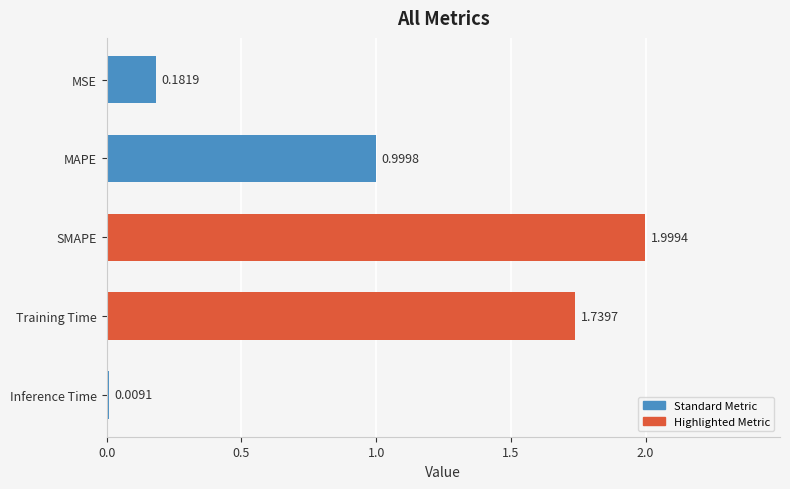

Rank the categories by value from highest to lowest.

SMAPE, Training Time, MAPE, MSE, Inference Time